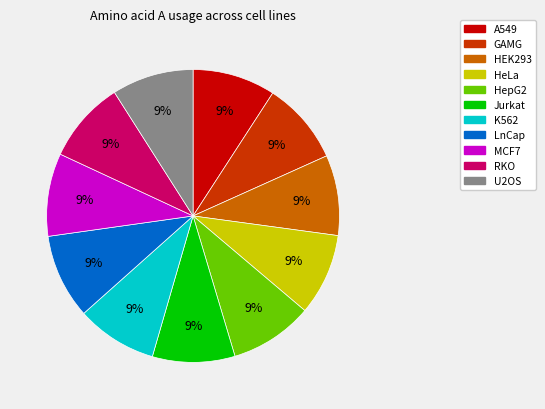

Does any single category account for the majority?

No